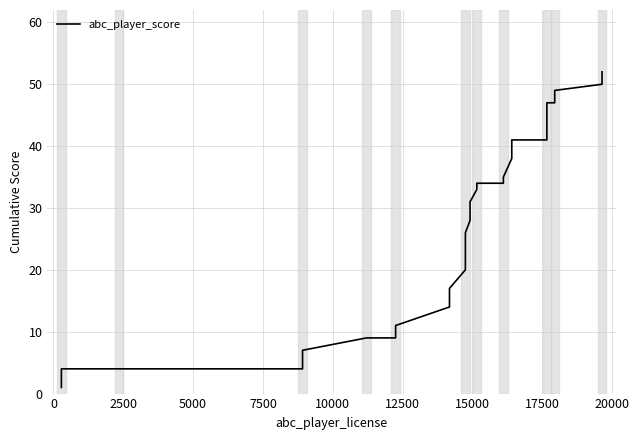

True or false: the data has more than 2 interior local peaks.

False